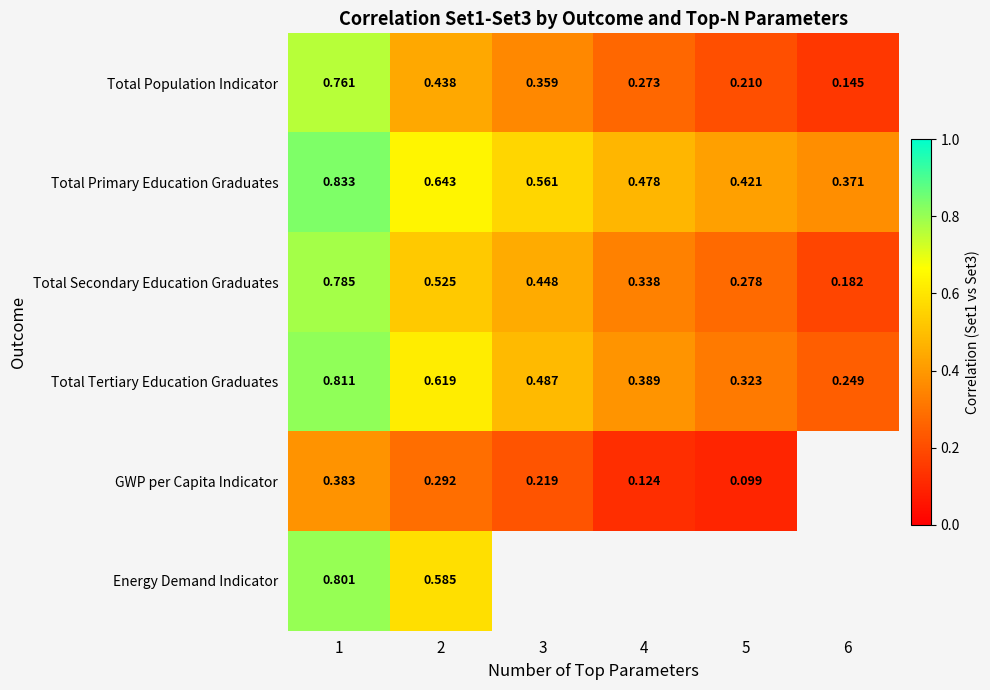

Rank the series at 1 from lowest to highest value.

GWP per Capita Indicator, Total Population Indicator, Total Secondary Education Graduates, Energy Demand Indicator, Total Tertiary Education Graduates, Total Primary Education Graduates